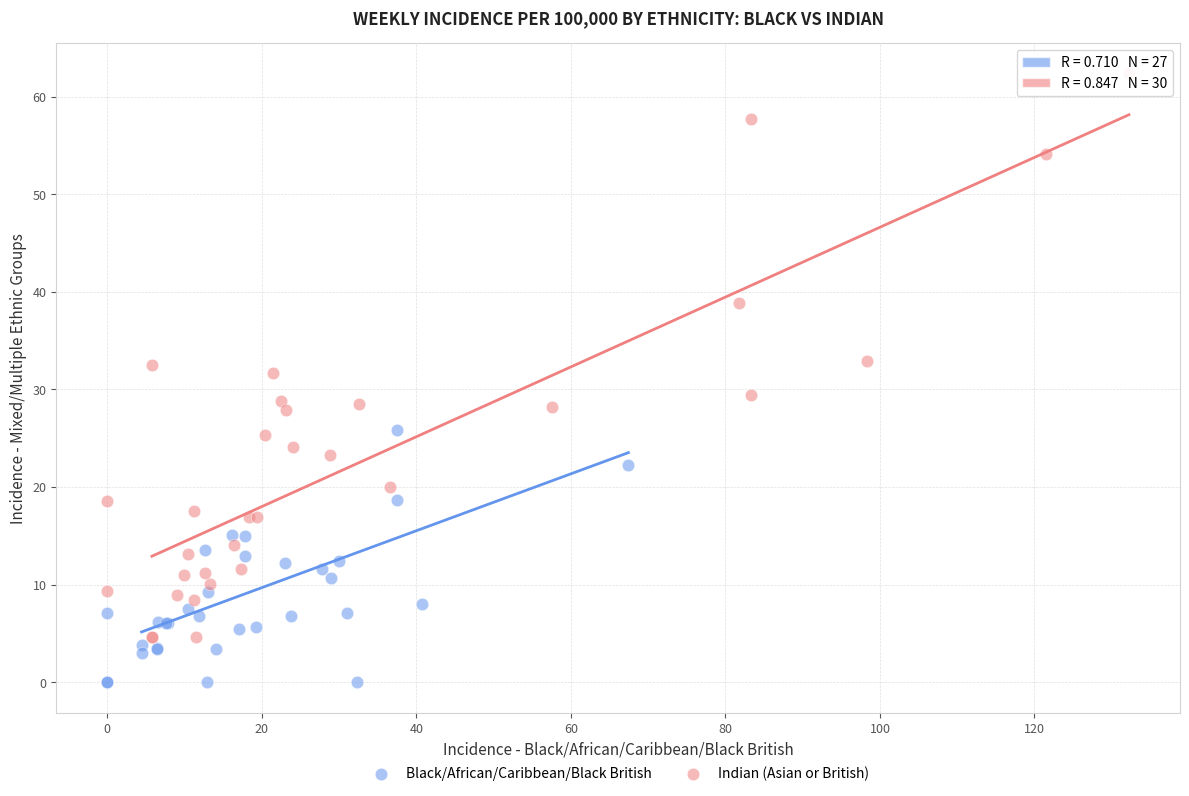

What are all the series names shown in the legend?

Black/African/Caribbean/Black British, Indian (Asian or British)